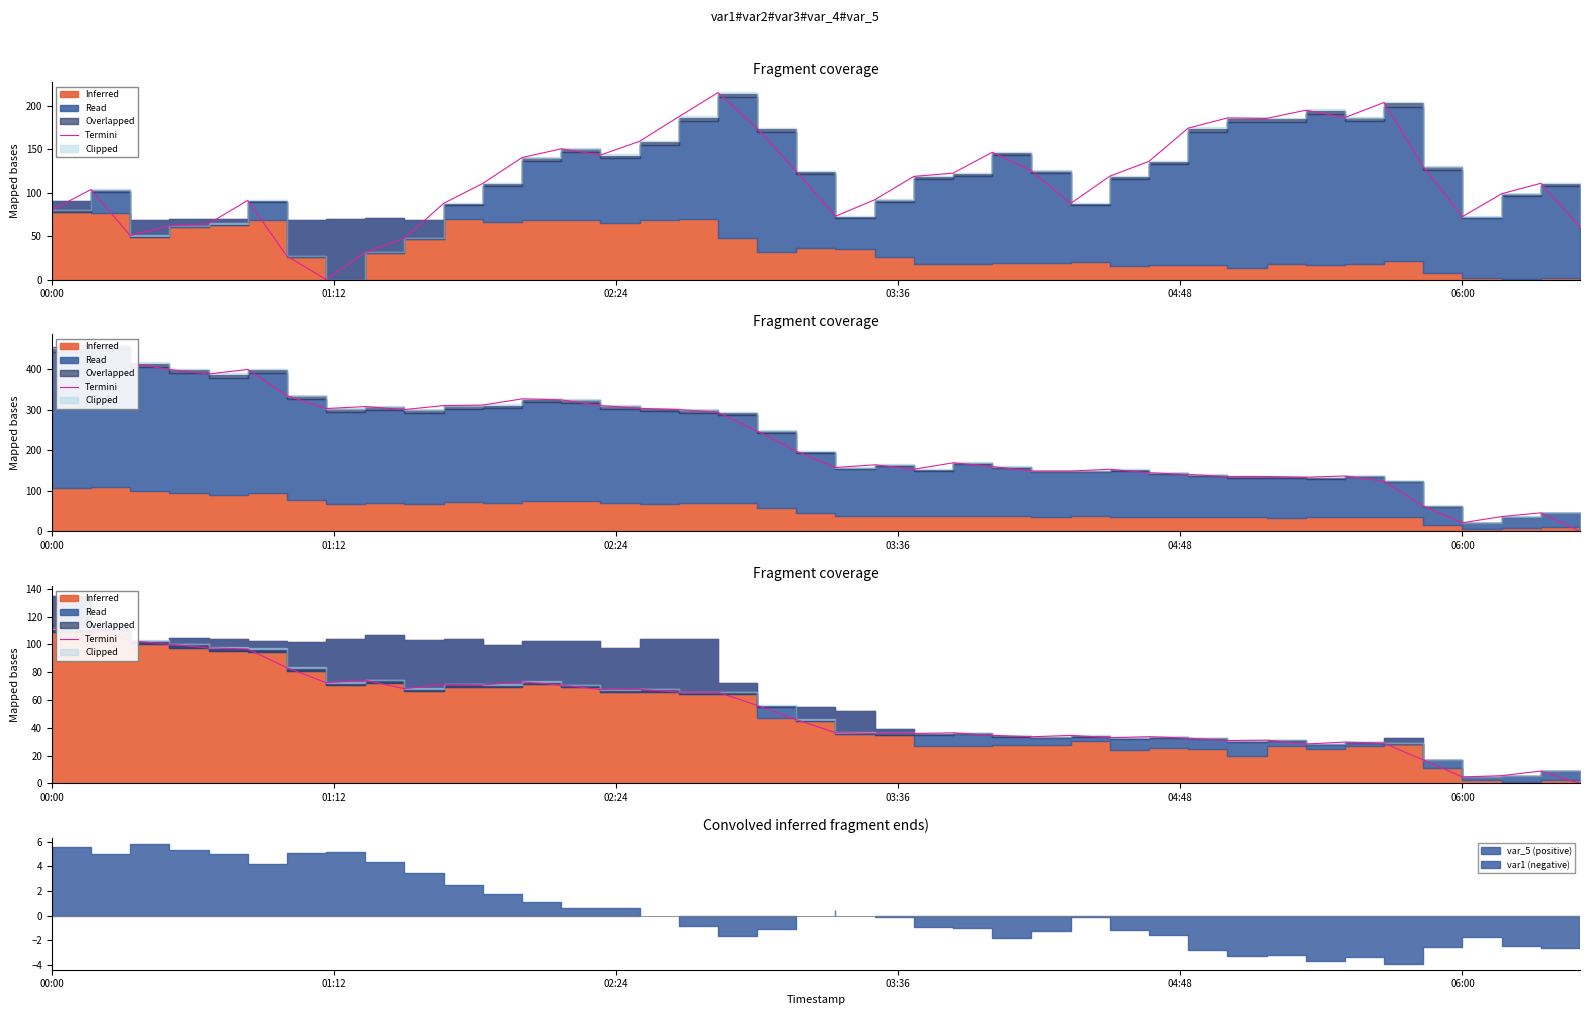

Does the chart display data point markers on the line(s)?

No